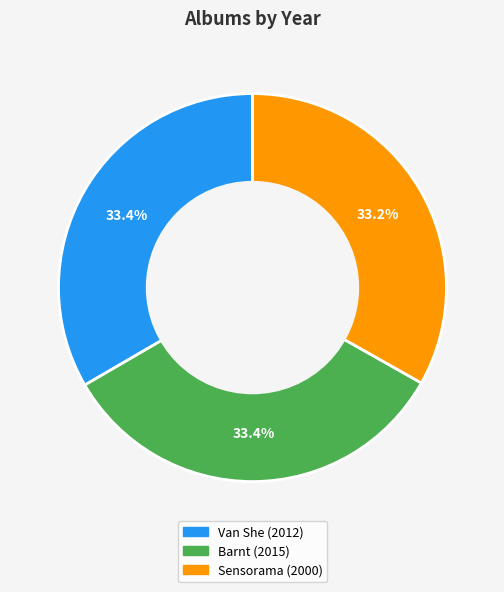

Is it true that Van She is 33% of the pie?

True